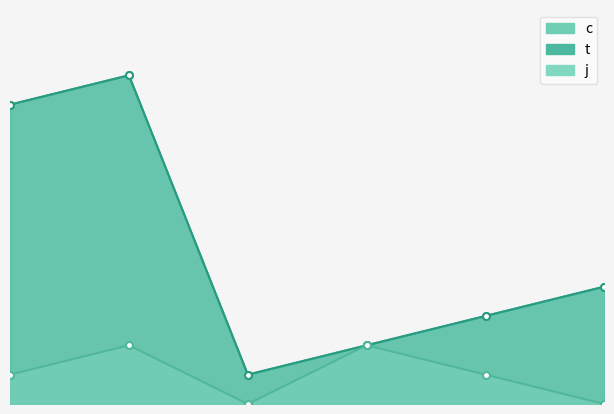

What is the difference between the highest and lowest values at 0?

9.2